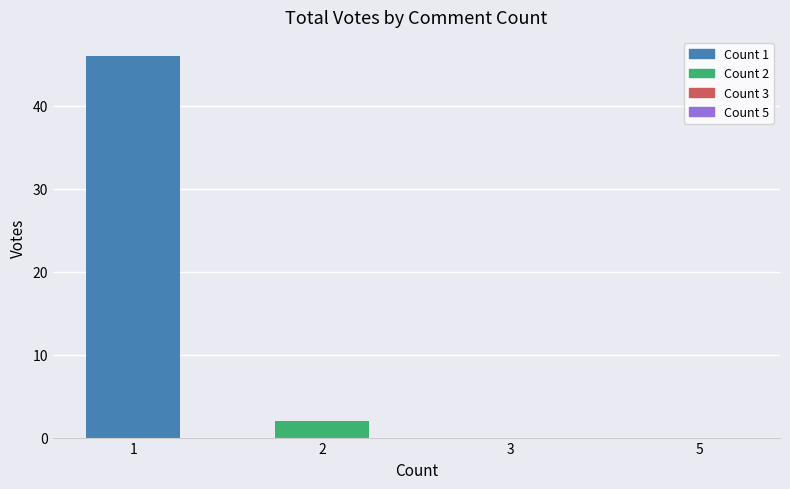

How many data points does each series have?

4